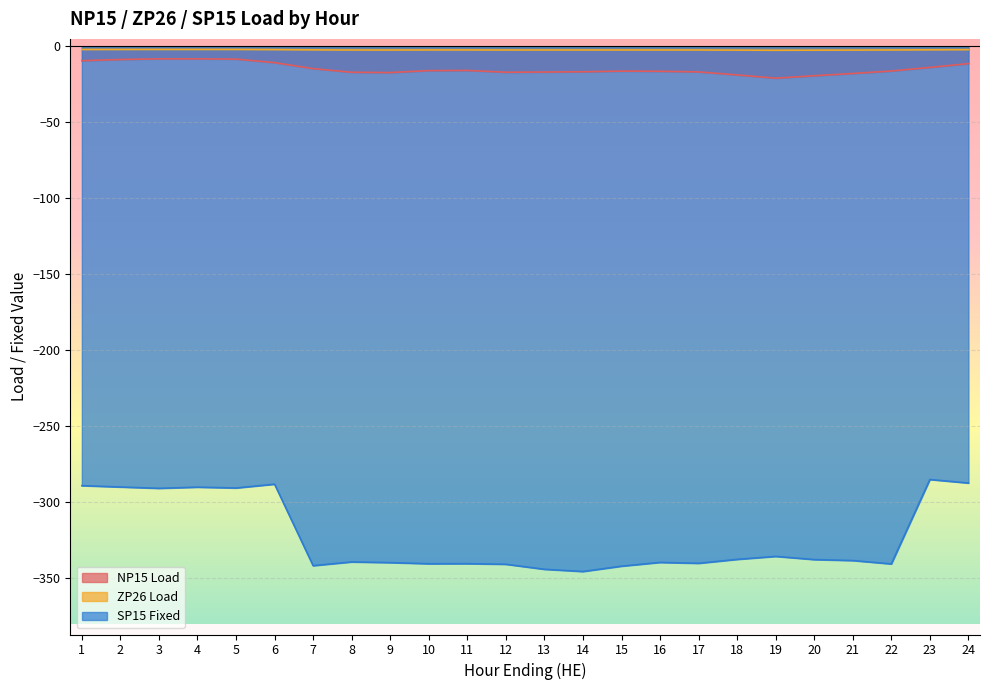

Is it true that NP15 Load equals -10.8 at 14?

False